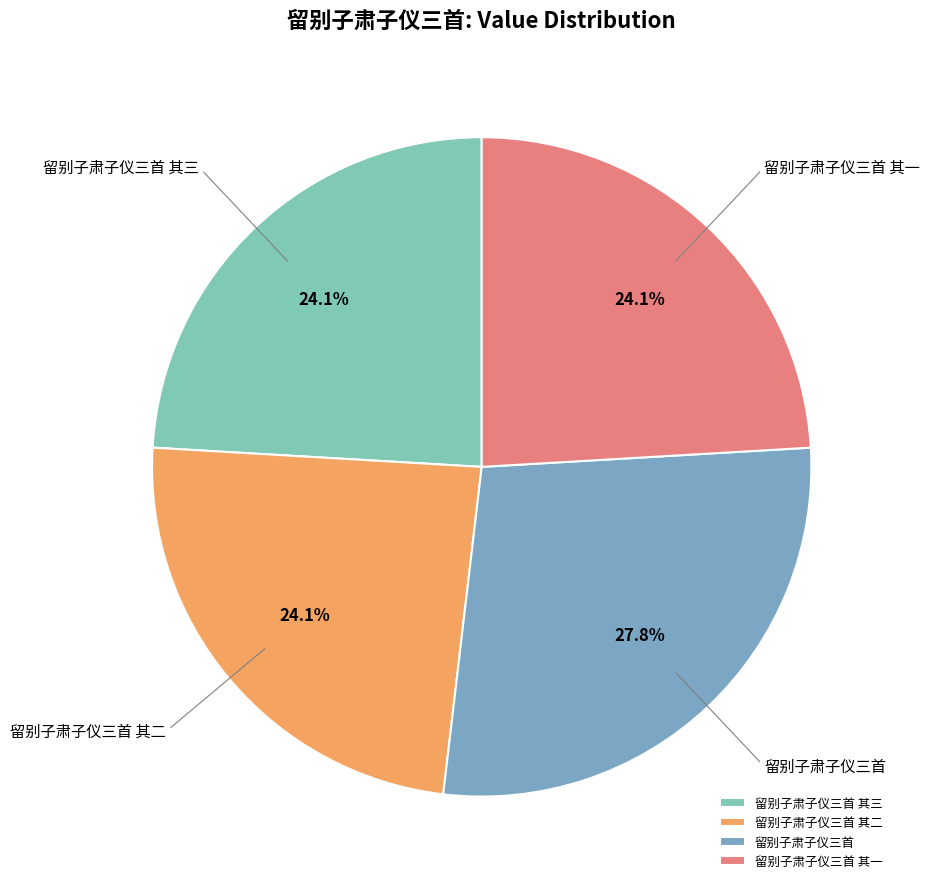

To the nearest percent, what is the average slice percentage?

25%